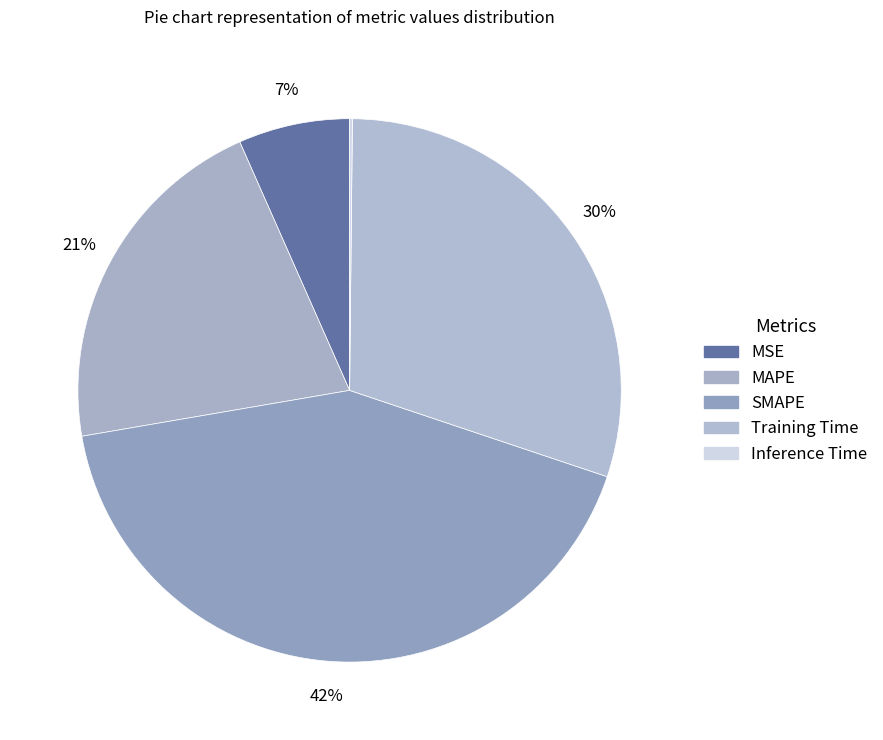

To the nearest percent, what portion does MSE represent?

7%